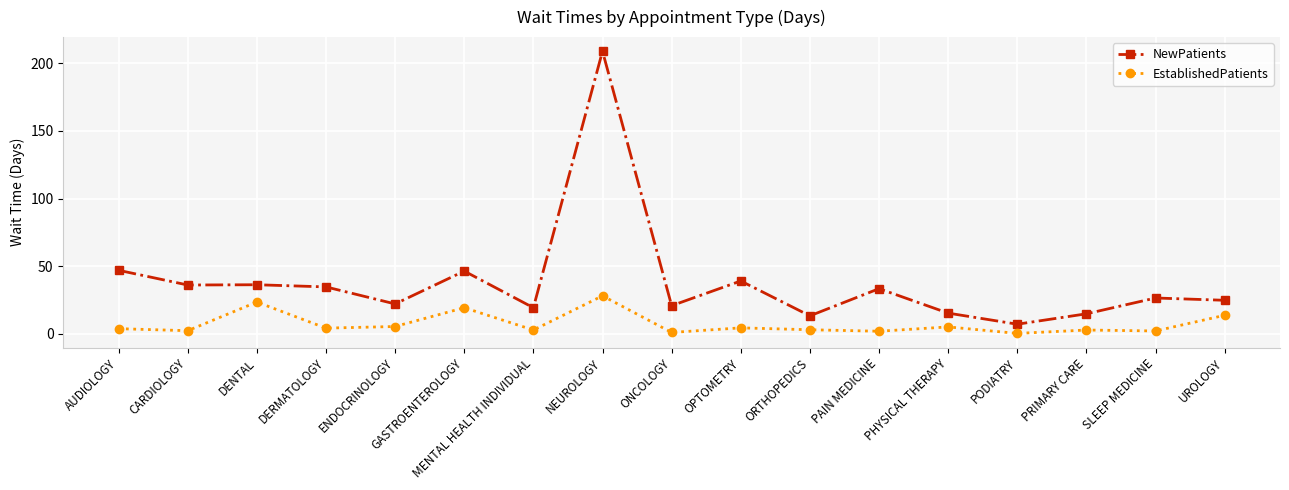

What position from the right is ONCOLOGY?

9